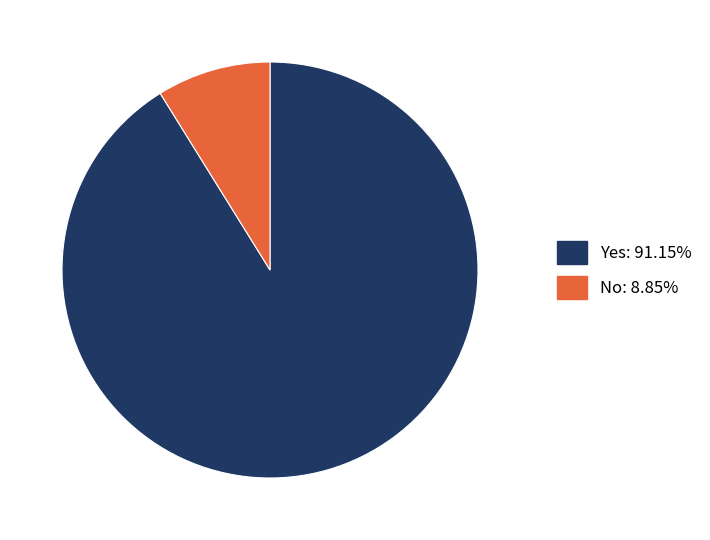

Which category has the smallest portion of the pie?

No